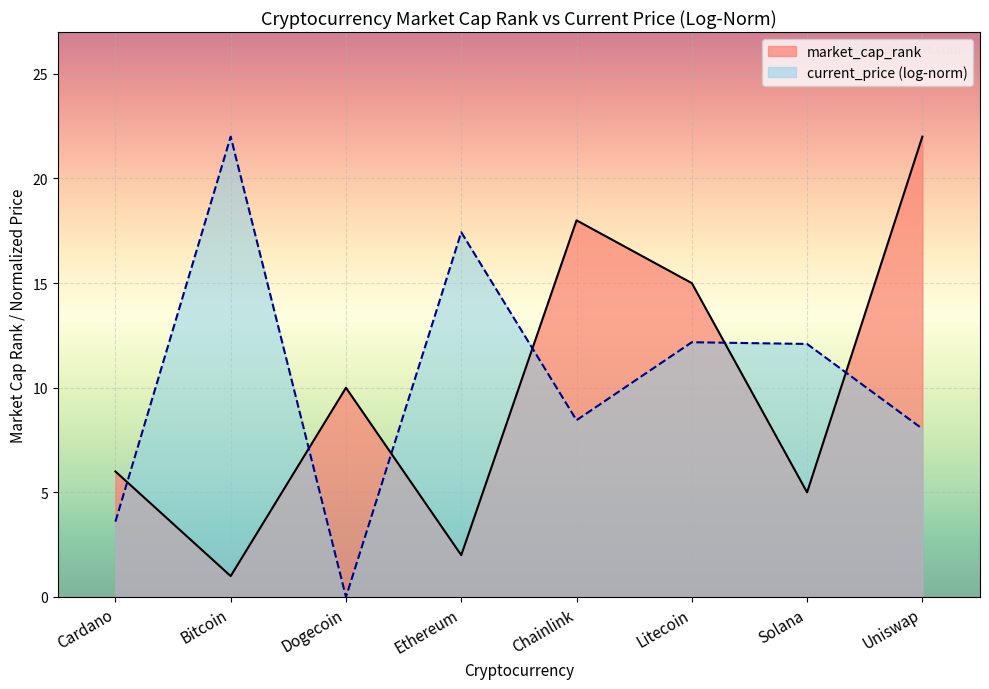

True or false: the data shows 22 at Uniswap.

True